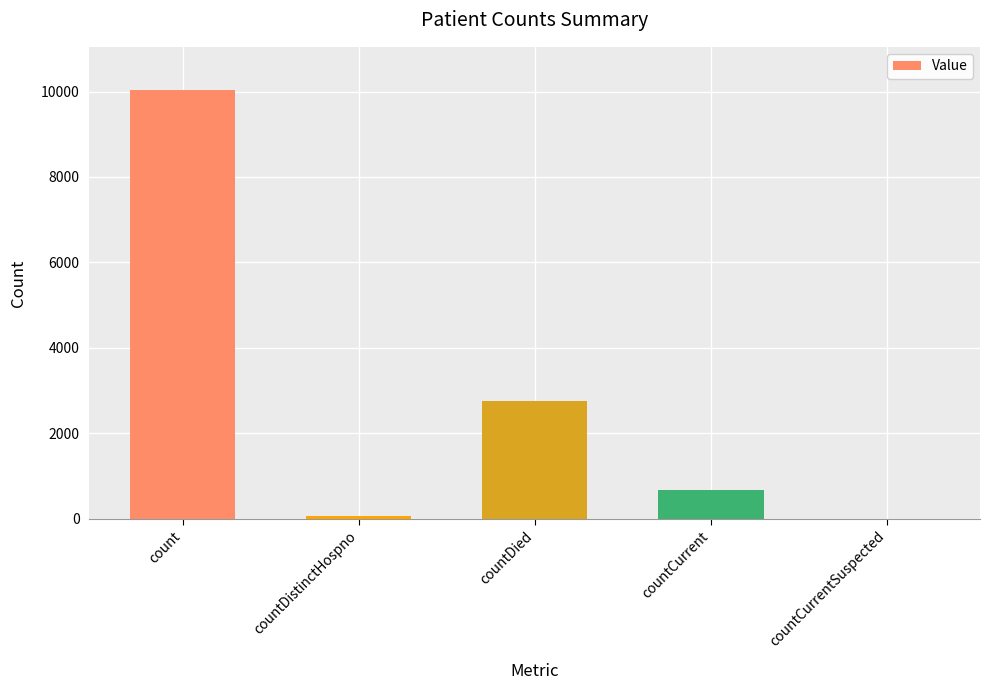

What is the sum of all values?

13547